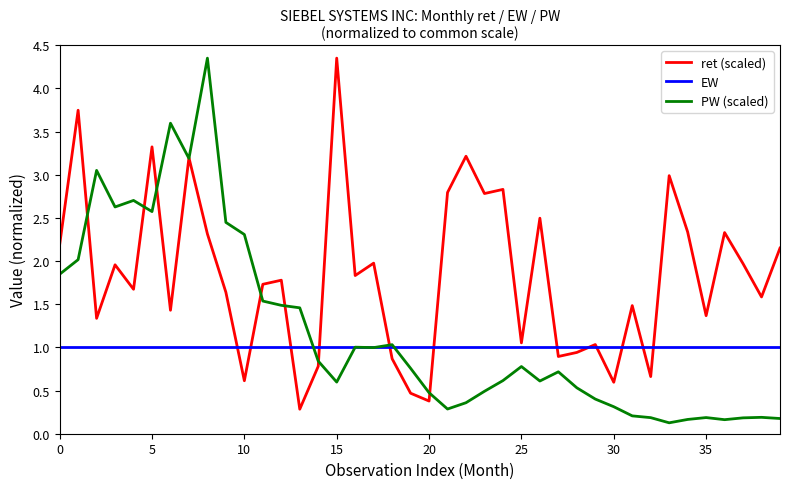

Rank the series by their average value, from highest to lowest.

ret (scaled), PW (scaled), EW